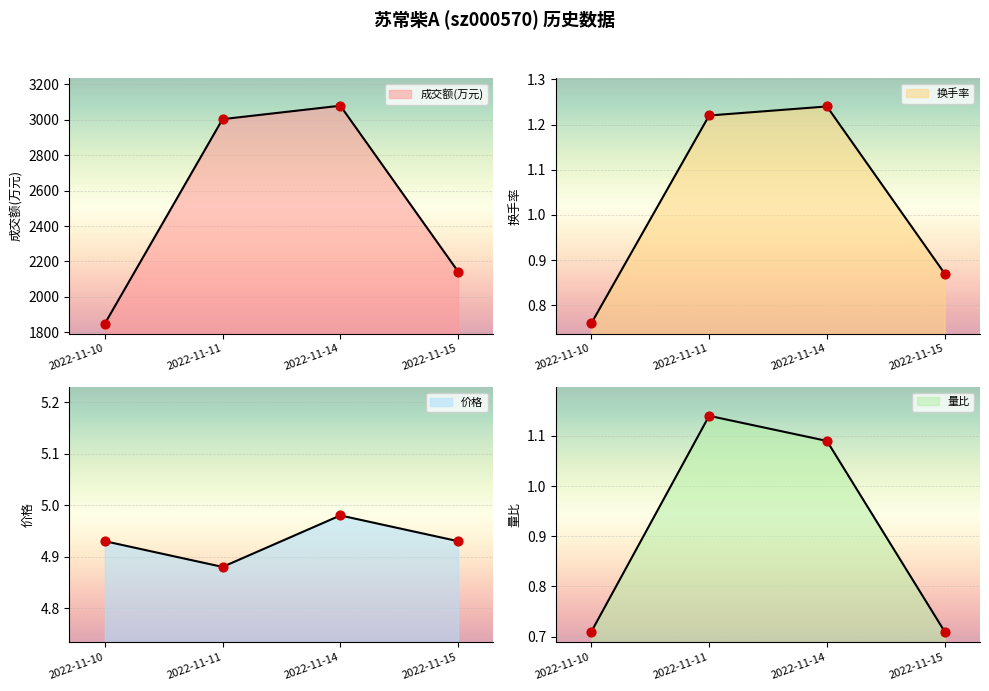

Is the value of 价格 at 2022-11-14 greater than the value of 量比 at 2022-11-11?

Yes